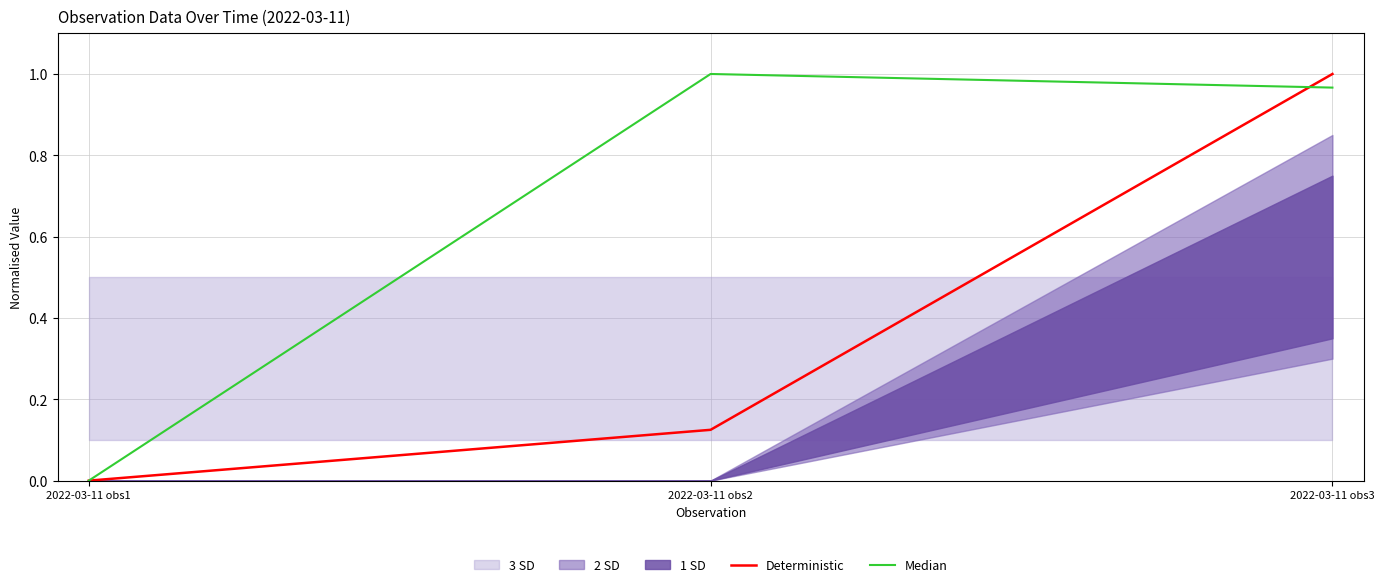

At 2022-03-11 obs3, list the series in order from largest to smallest.

Deterministic, Median